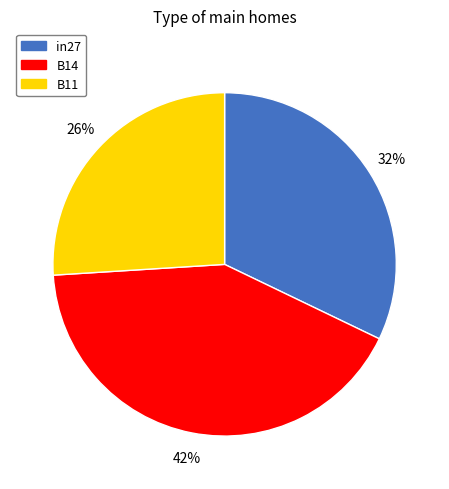

To the nearest percent, what is the average slice percentage?

33%